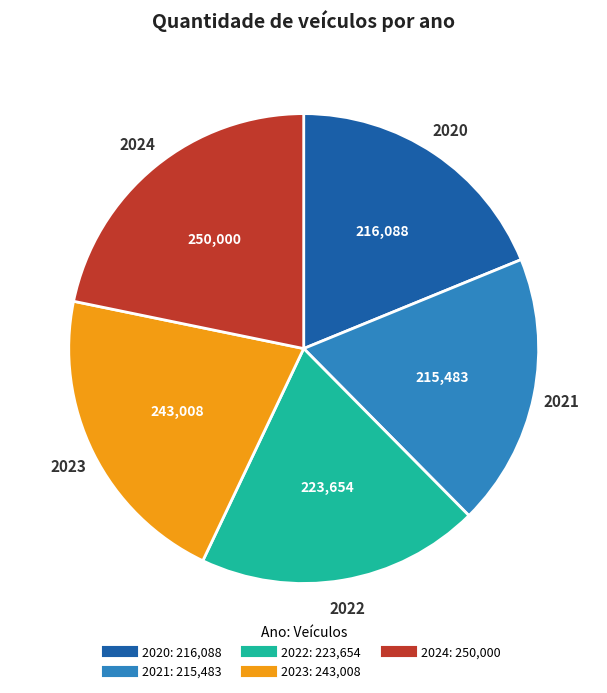

What is the largest slice in the pie chart?

2024